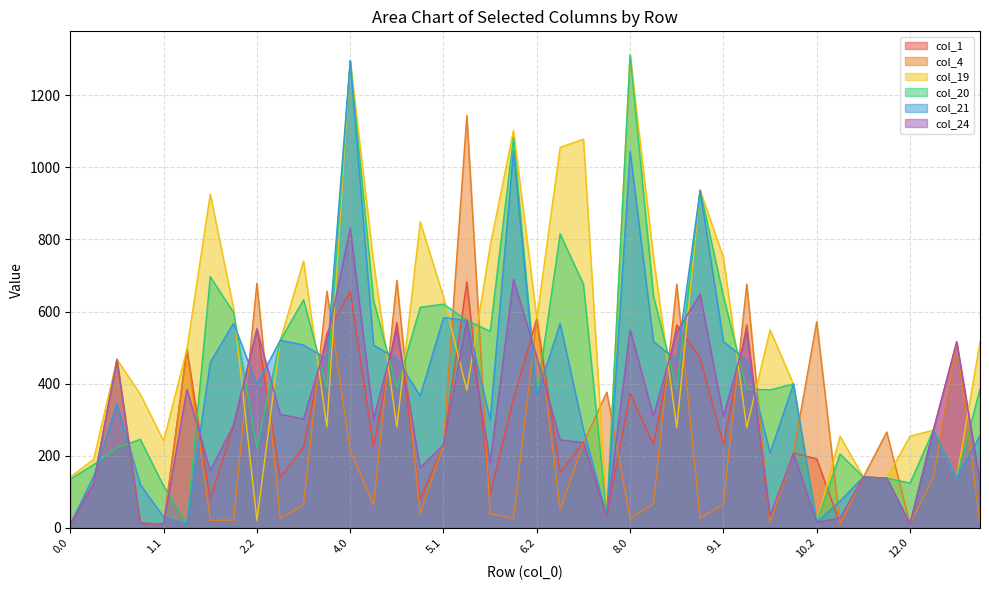

Where is the first local minimum for col_24?

1.1